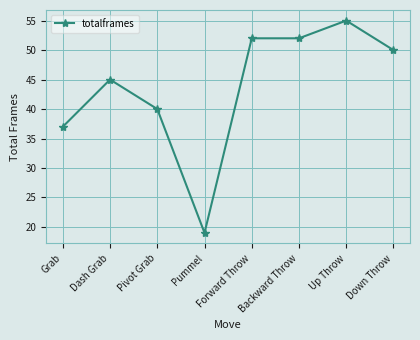

At which label is the value closest to 37?

Grab